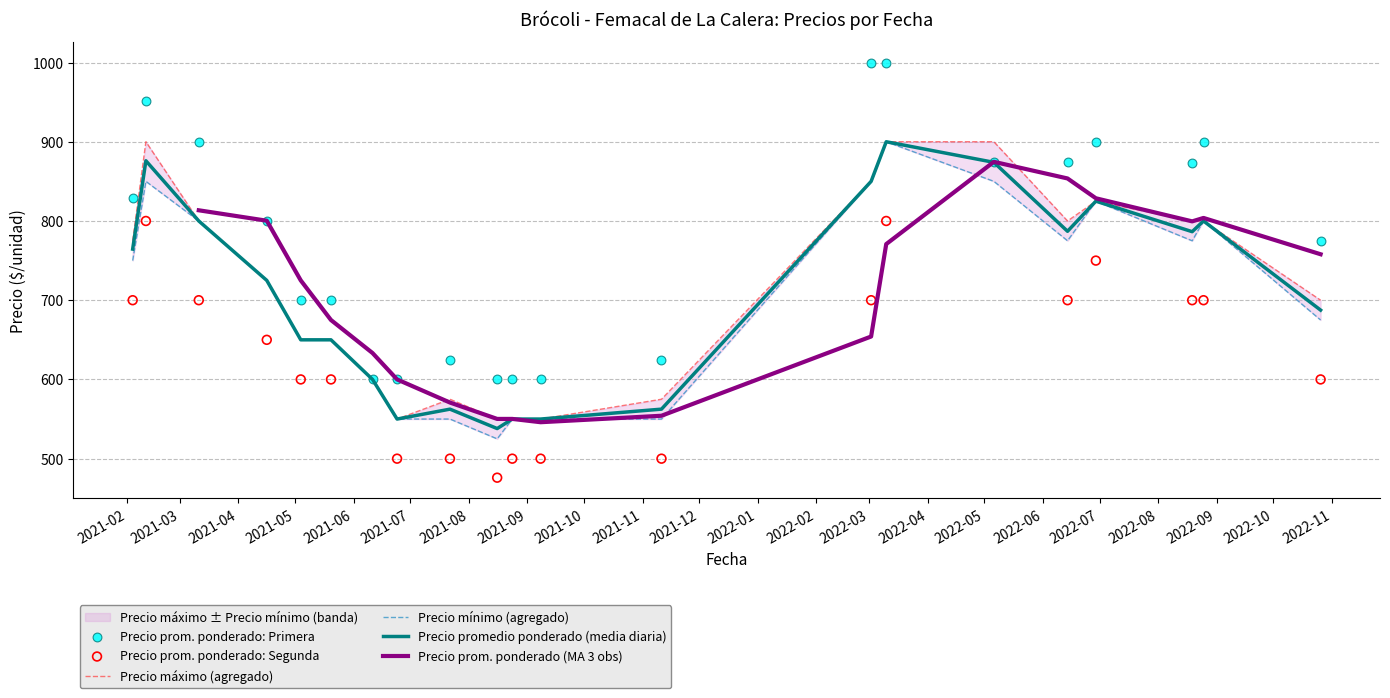

Which series has the largest total across all categories?

Precio maximo